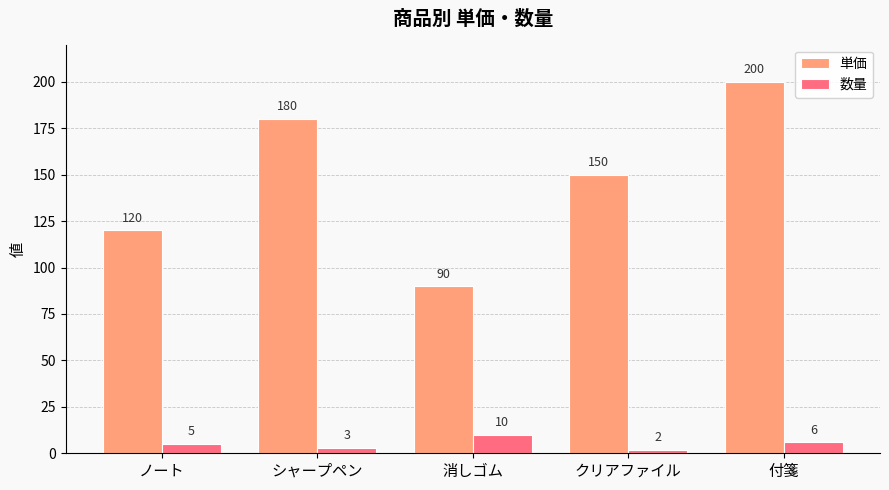

List the series in order of their overall mean, lowest first.

数量, 単価